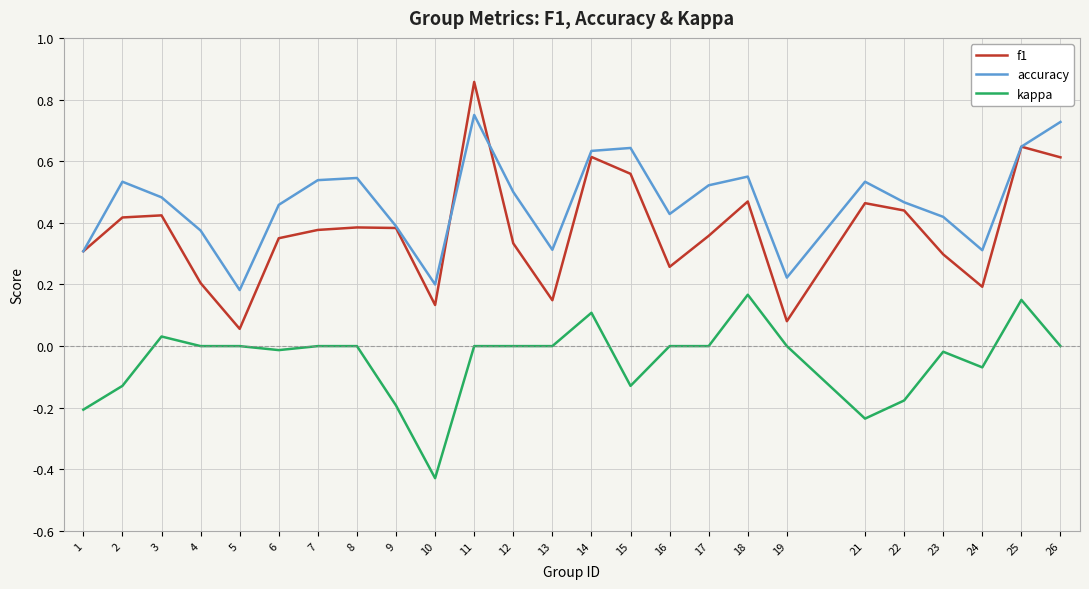

True or false: f1 and kappa intersect in this chart.

False